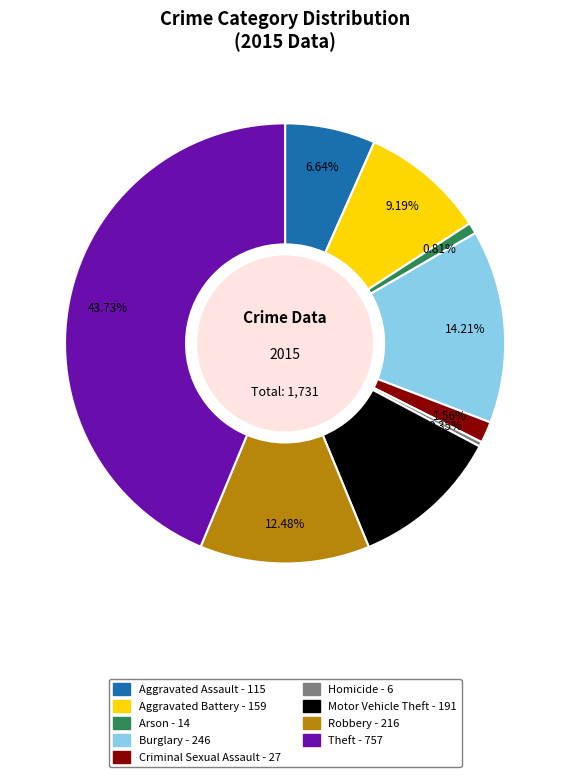

To the nearest percent, what percentage of the pie is Aggravated Assault?

7%